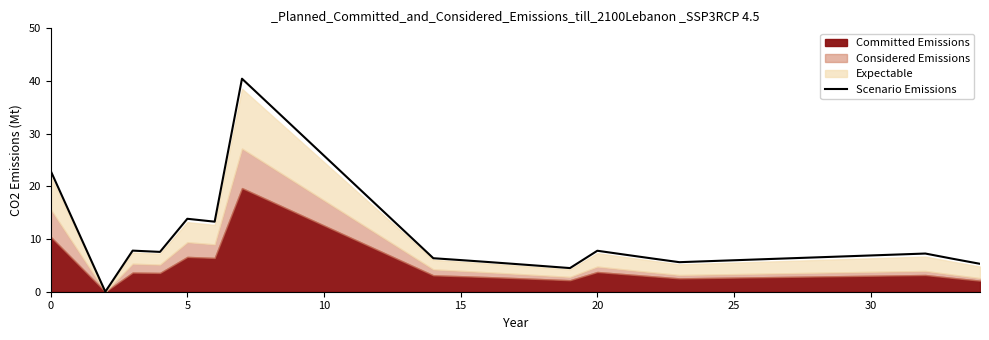

The value of Scenario Emissions at 0 is 9.7. True or false?

False